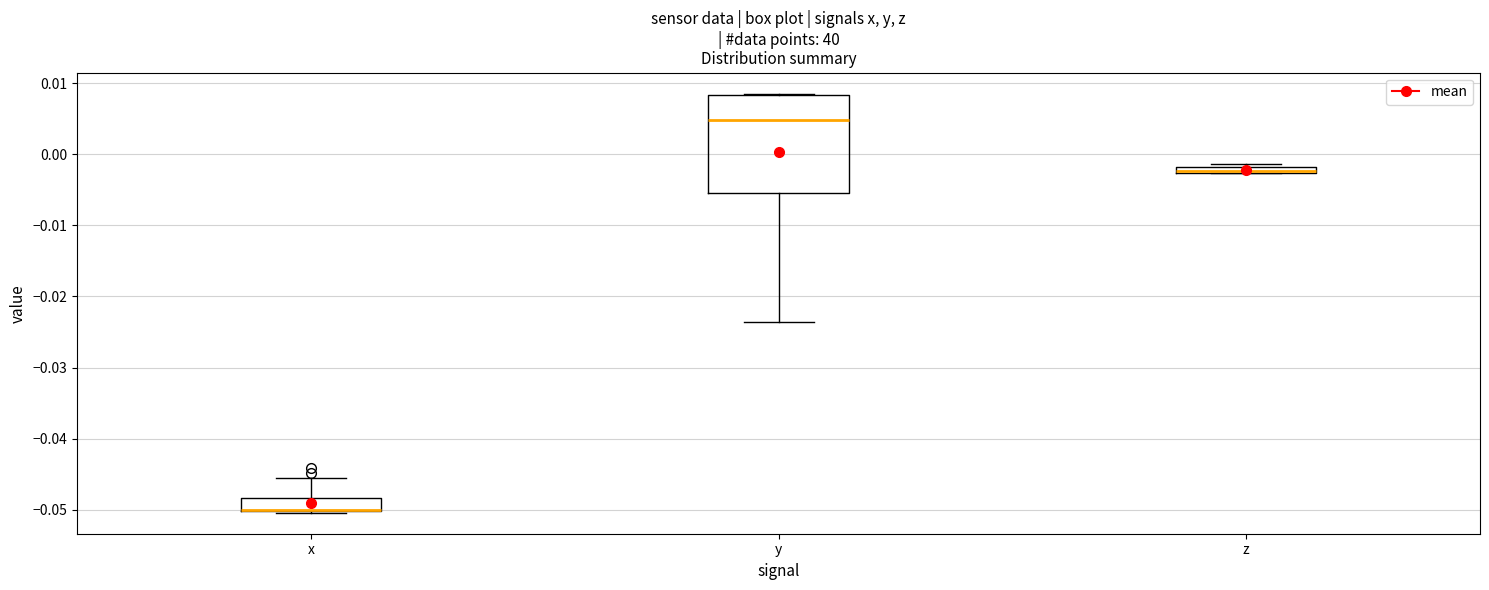

Where does the upper whisker of the box for x end on the y-axis? The values are not printed on the chart, so give them approximately, as read against the axis.

-0.046